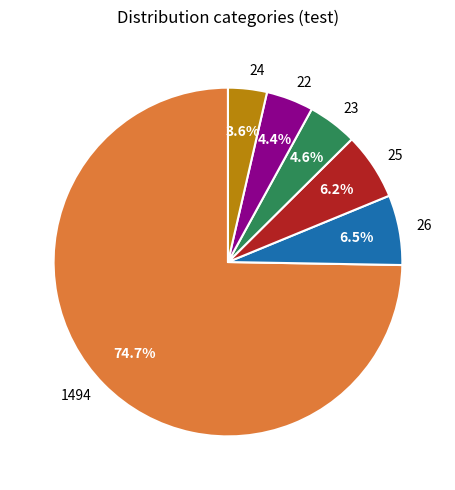

To the nearest percent, what is the average slice percentage?

17%